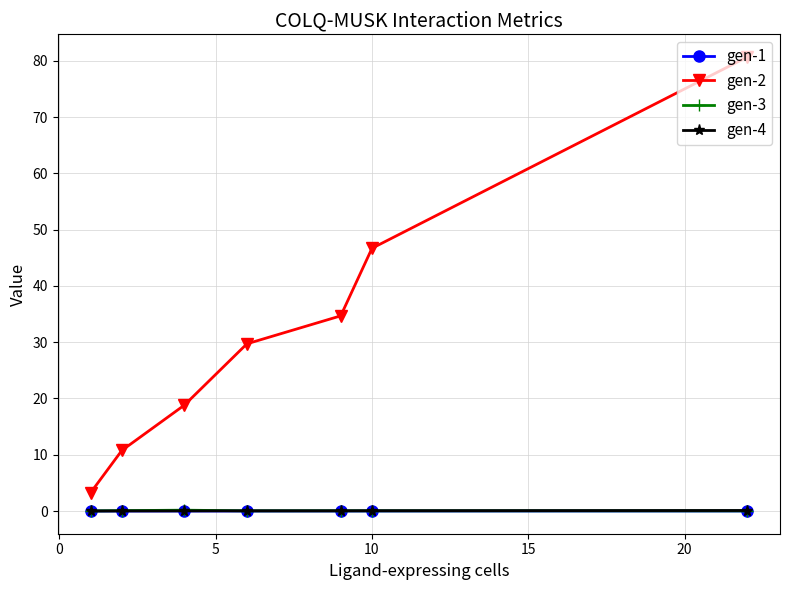

True or false: gen-4 and gen-1 cross at least once.

False